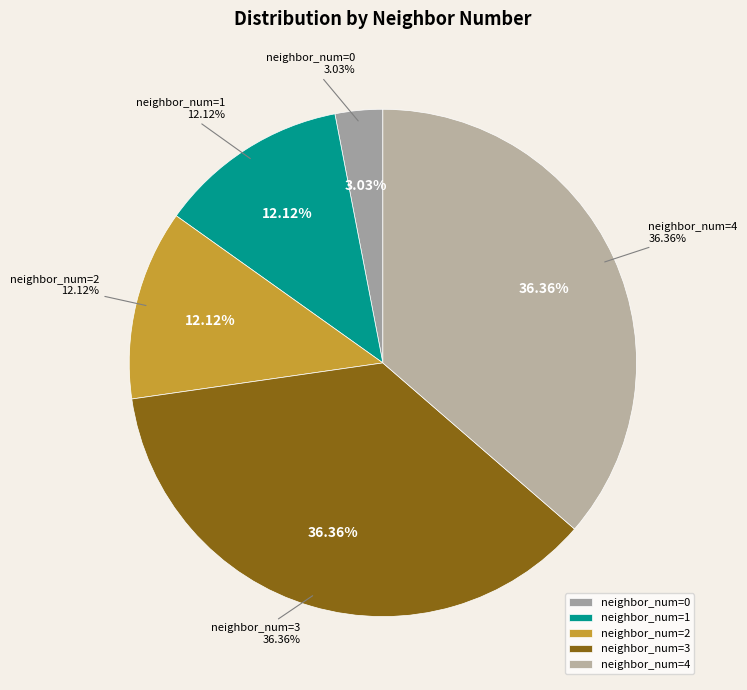

To the nearest percent, what is the combined percentage of 2 and 1?

24%